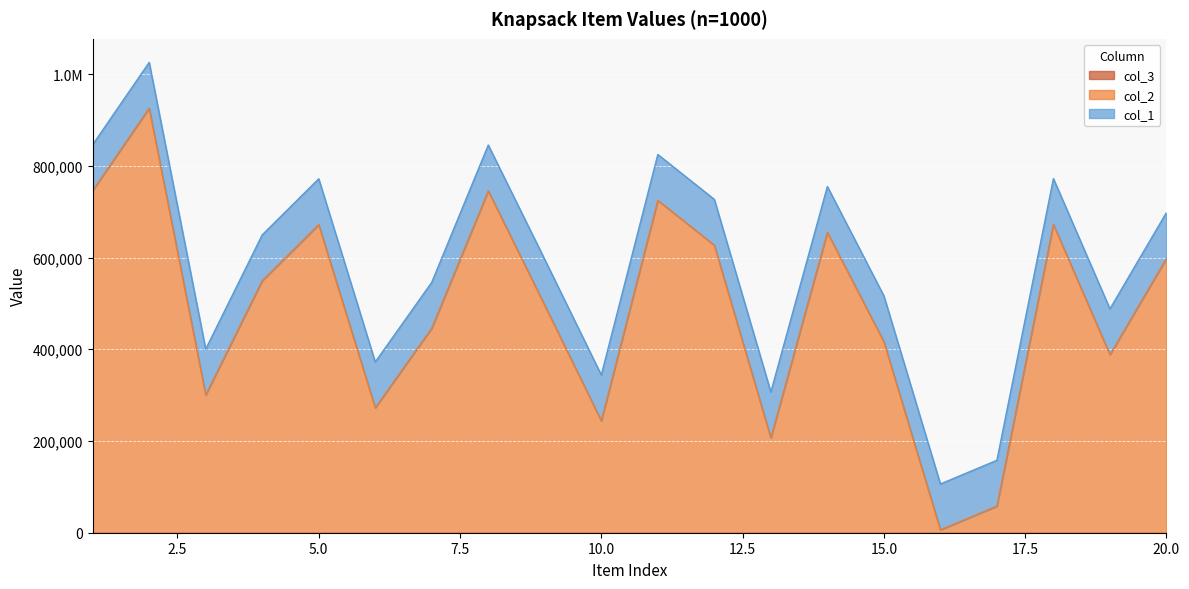

Rank the categories by col_2 value from lowest to highest.

16, 17, 13, 10, 6, 3, 19, 15, 7, 9, 4, 20, 12, 14, 5, 18, 11, 8, 1, 2